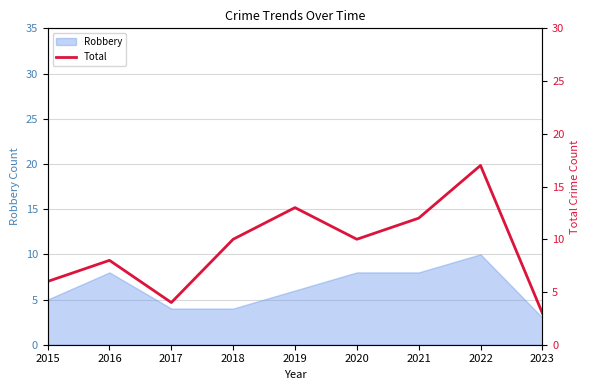

True or false: the data shows 6 at 2015.

True